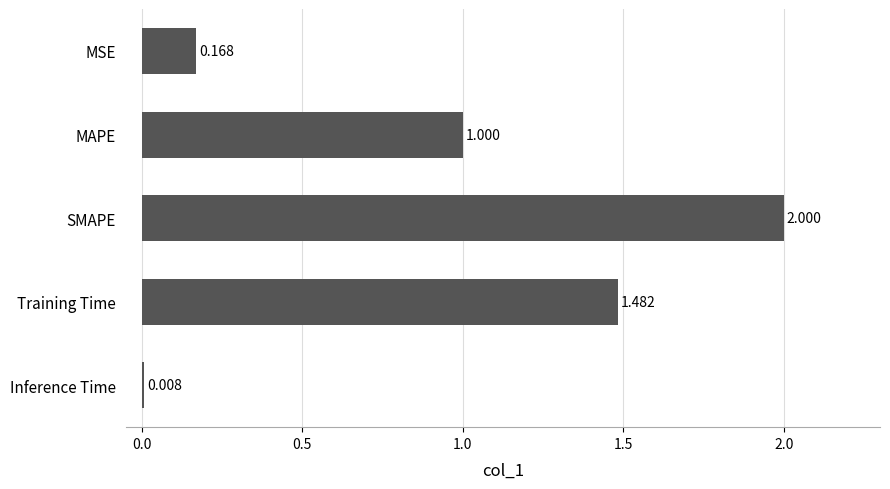

Rank the categories by value from highest to lowest.

SMAPE, Training Time, MAPE, MSE, Inference Time